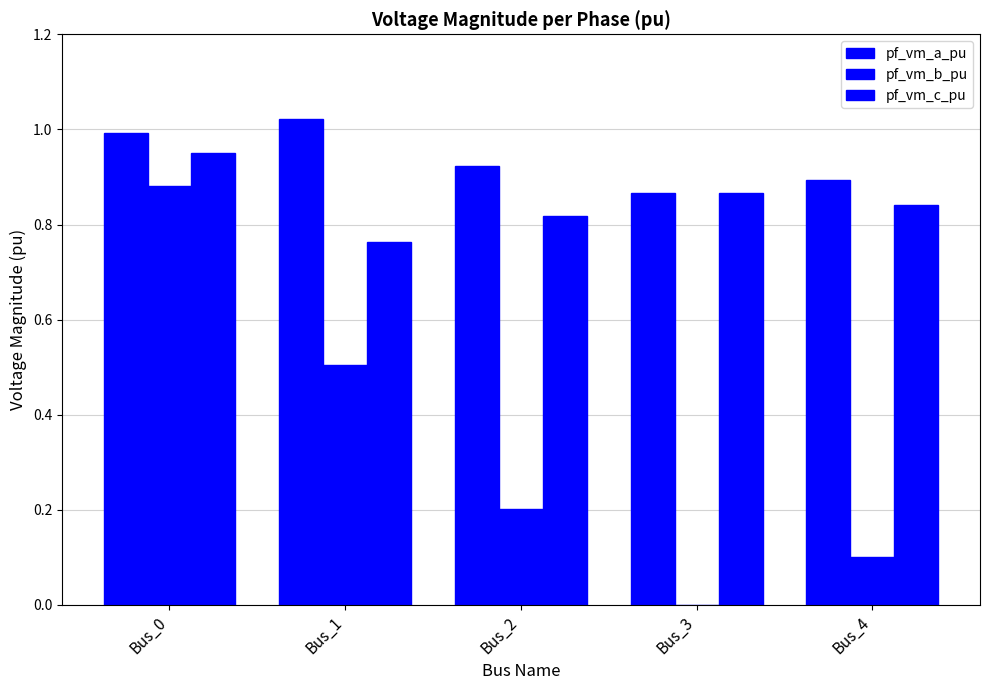

What is the sum of the pf_vm_a_pu values at Bus_4 and Bus_0?

1.9